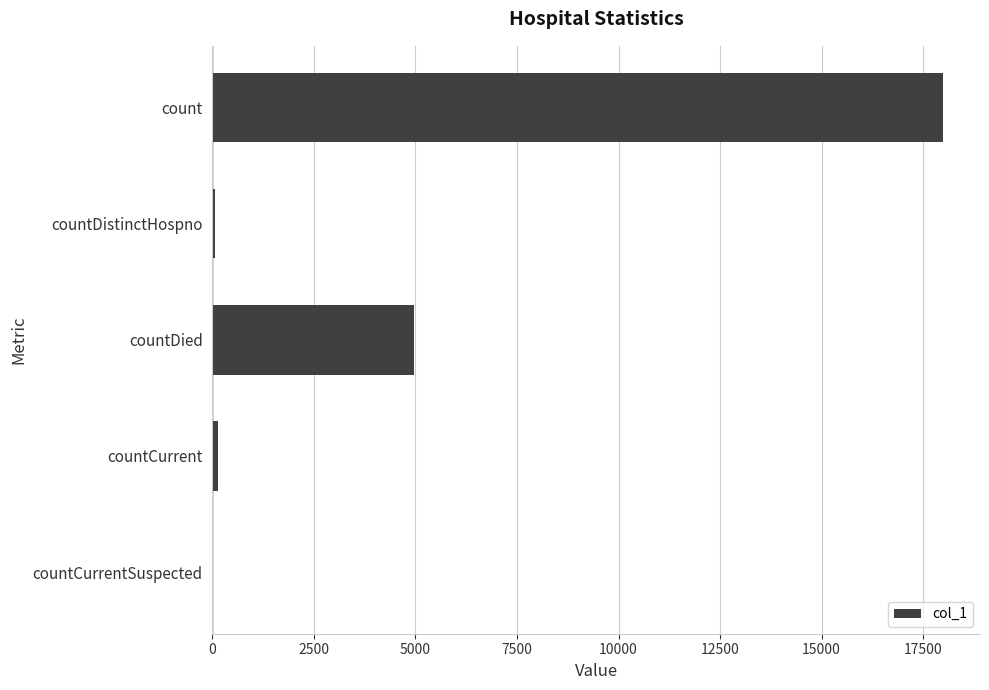

The chart shows a value of 5933 at countCurrentSuspected. True or false?

False